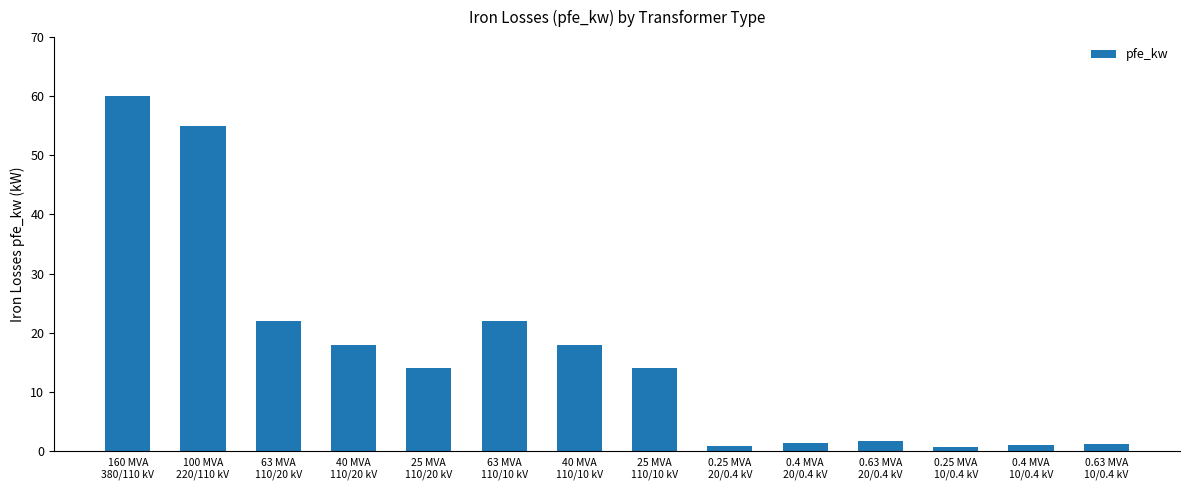

How many bars are there in total?

14